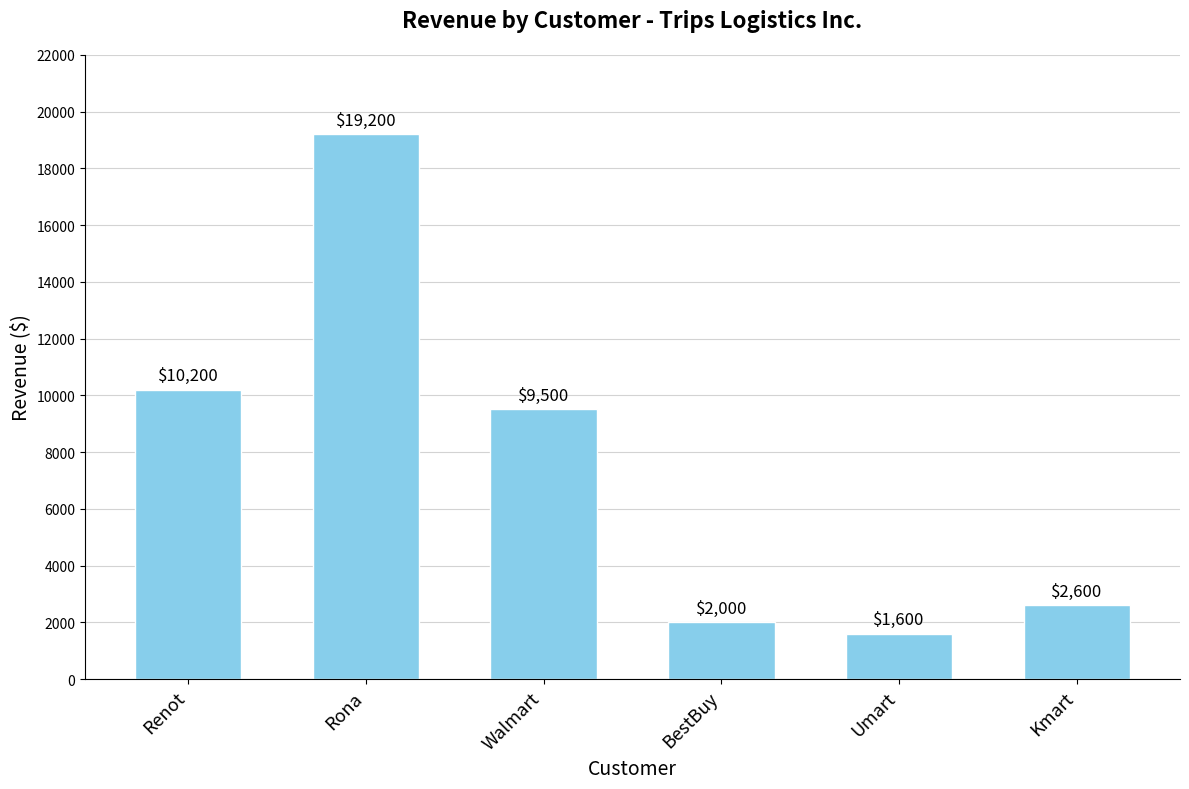

What is the approximate value at Rona, to the nearest 100?

19200